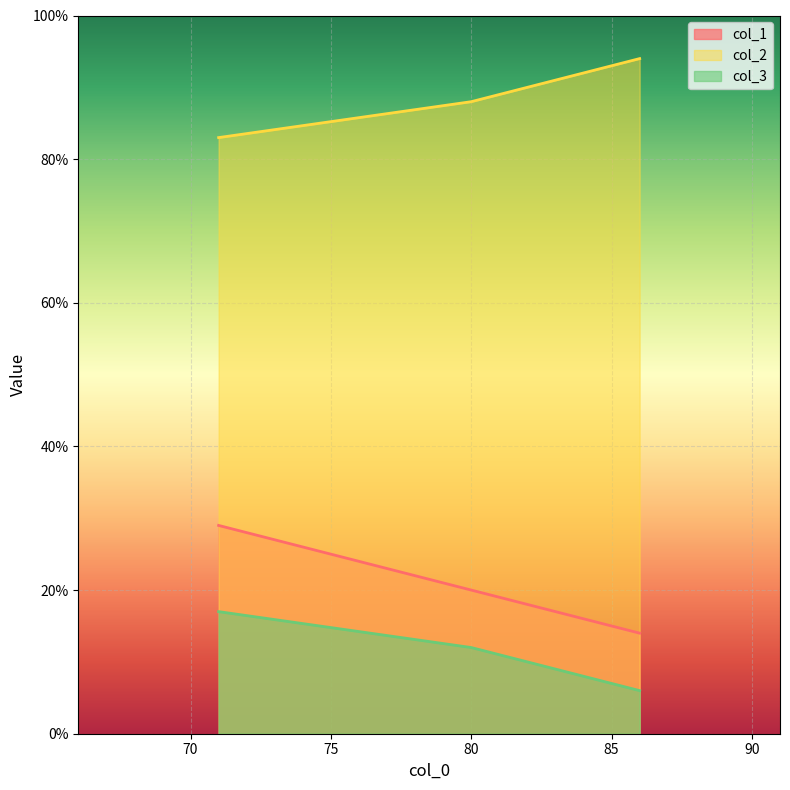

Does the chart display data point markers on the line(s)?

No